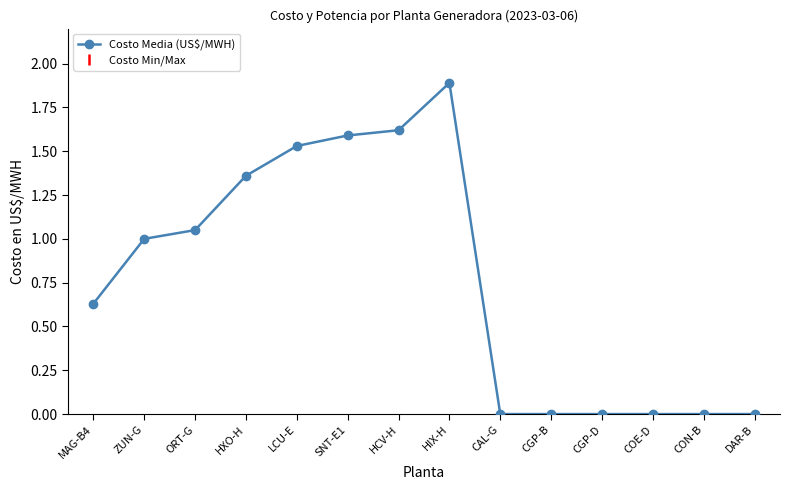

What position from the right is ZUN-G?

13